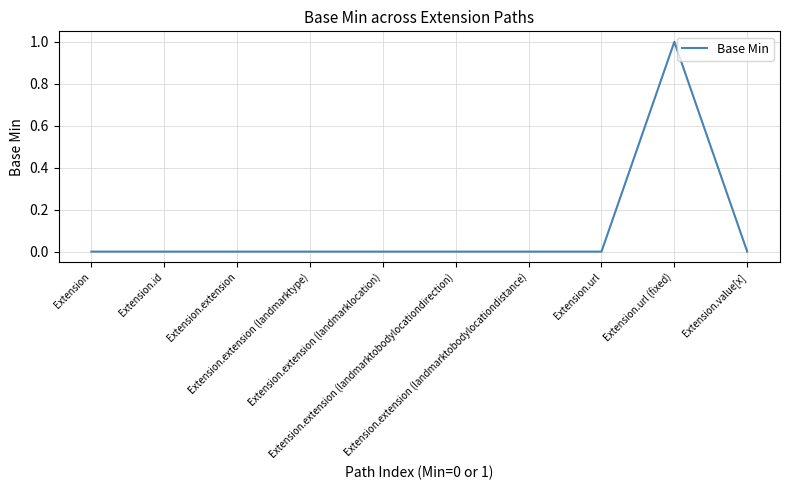

Reading left to right, list all the values displayed in this chart.

0	0	0	0	0	0	0	0	1	0